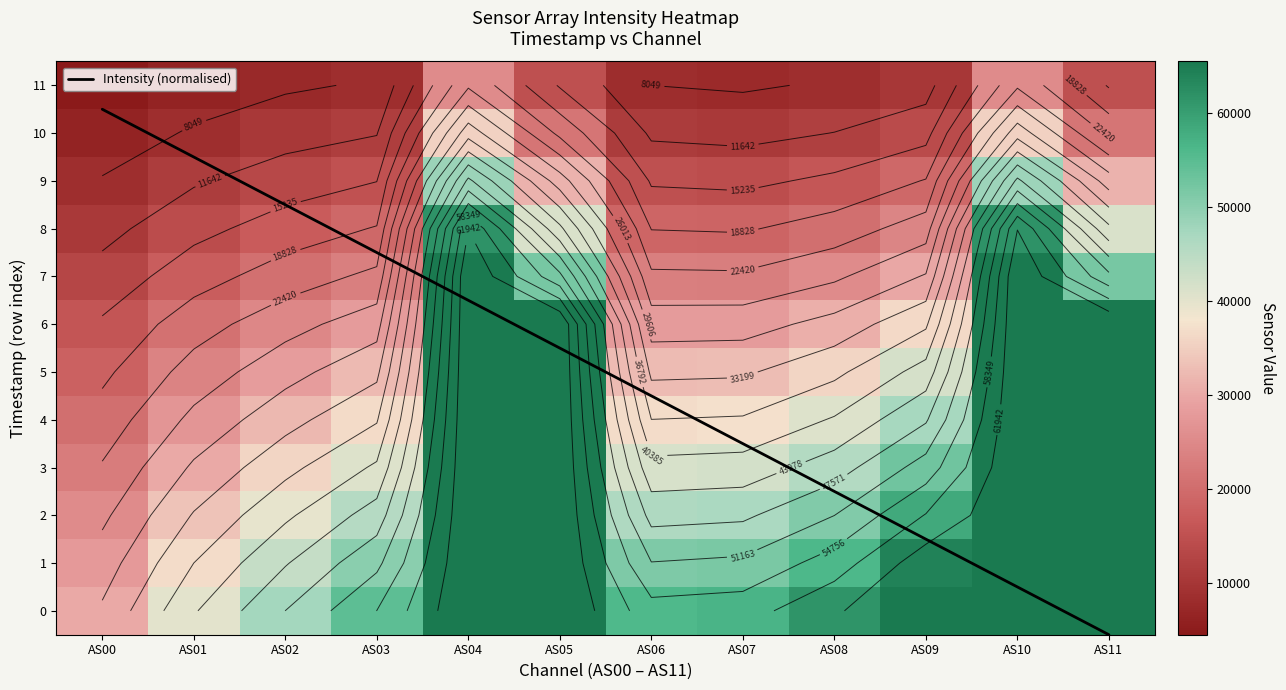

Is it true that 7 equals 36041 at AS10?

False